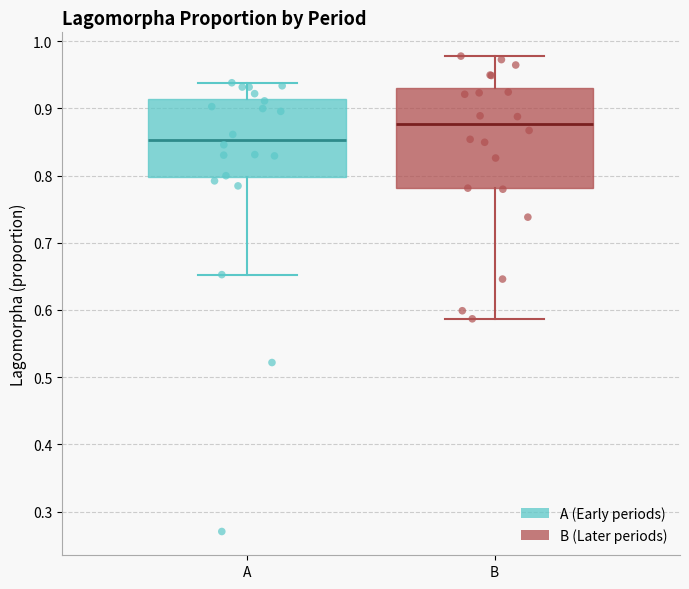

Reading left to right, read every box against the y-axis: the position of its median line, the range the box covers, and the ends of its whiskers. The values are not printed on the chart, so give them approximately, as read against the axis.

A: median 0.85, box 0.80 to 0.91, whiskers 0.65 to 0.94
B: median 0.88, box 0.78 to 0.93, whiskers 0.59 to 0.98